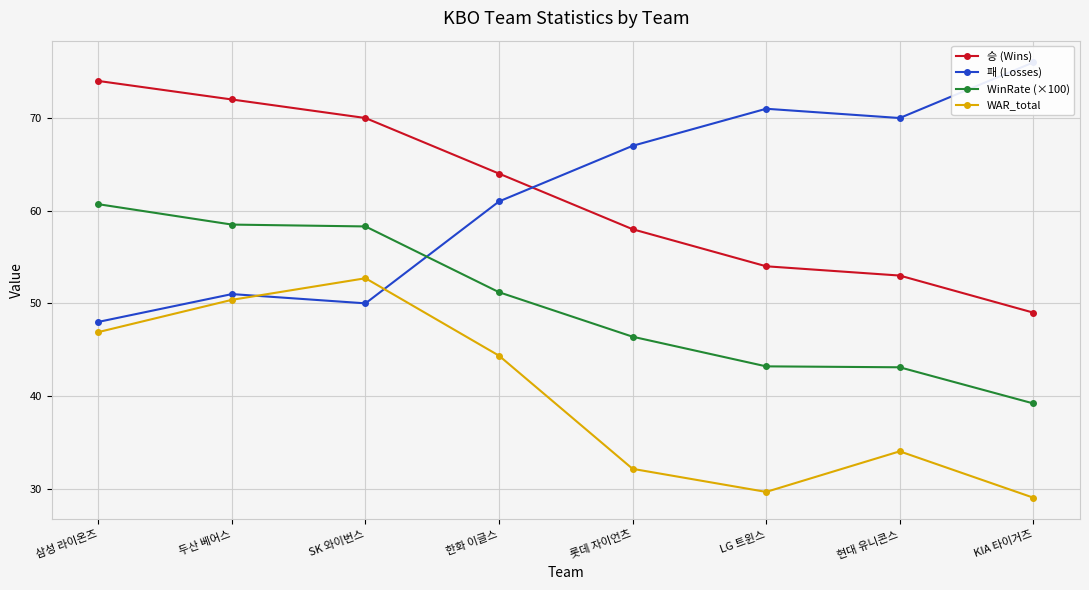

At which label does WinRate (×100) reach its peak?

삼성 라이온즈